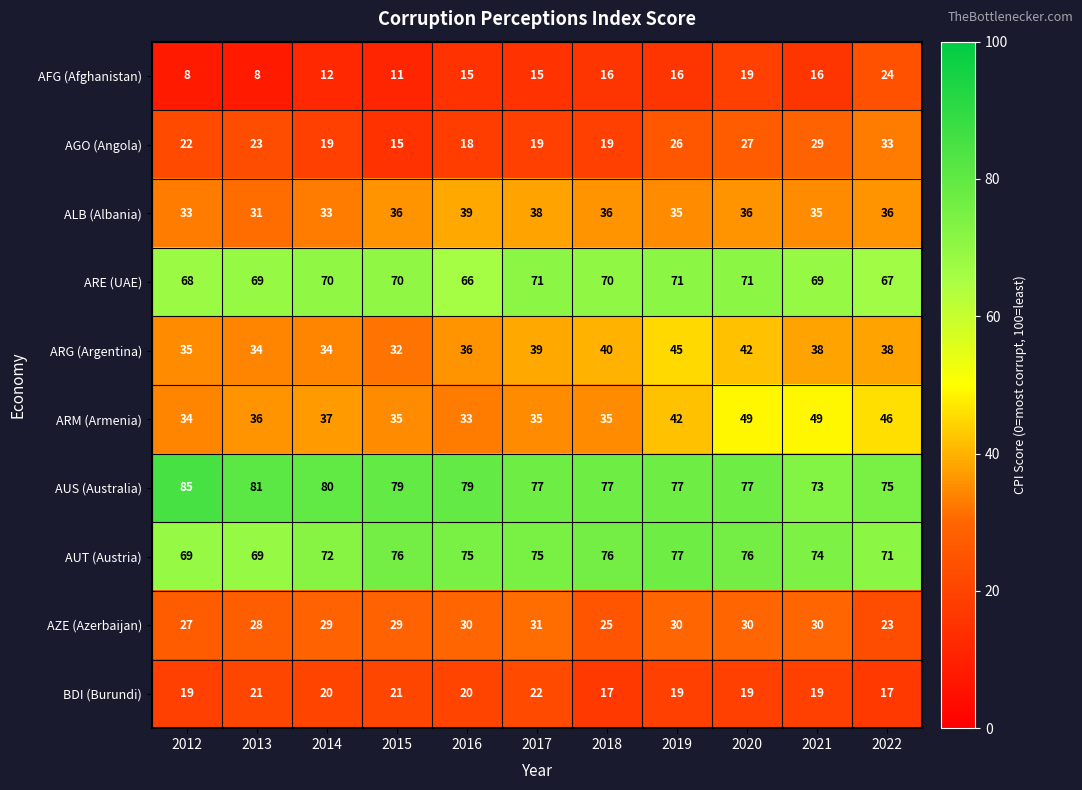

The value of ALB (Albania) at 2017 is 38. True or false?

True